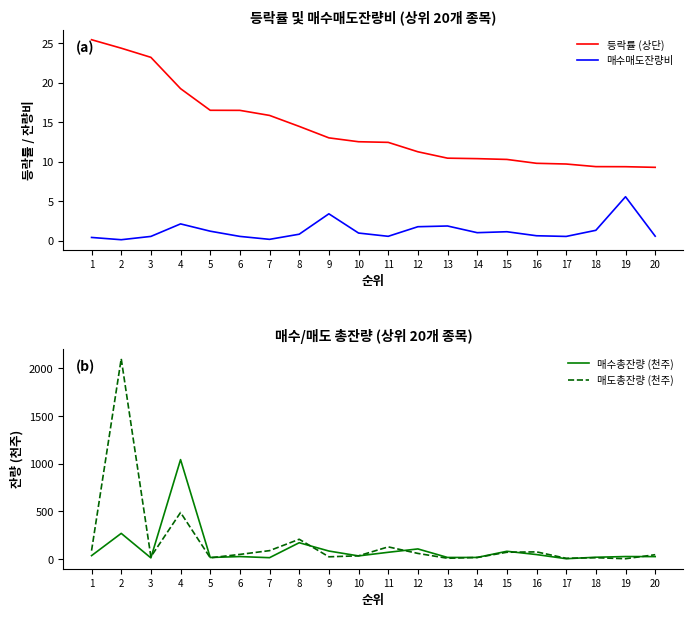

The 매수총잔량 (천주) series shows 29.1 at 13. True or false?

False